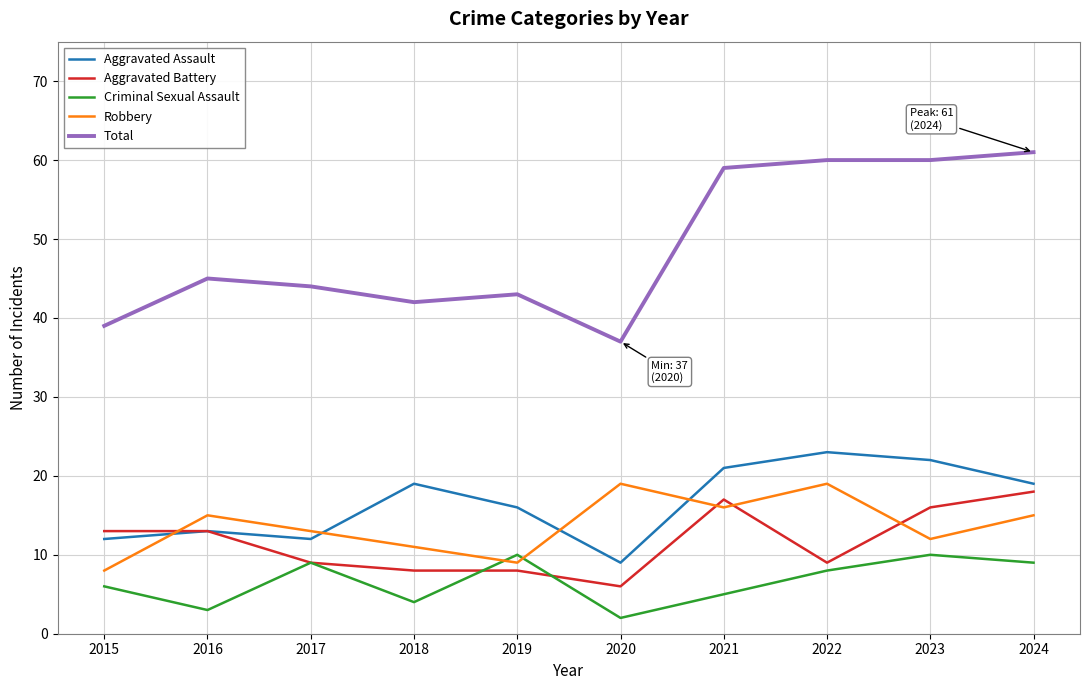

Reading right to left, what are all the values shown in this chart?

Aggravated Assault: 19	22	23	21	9	16	19	12	13	12
Aggravated Battery: 18	16	9	17	6	8	8	9	13	13
Criminal Sexual Assault: 9	10	8	5	2	10	4	9	3	6
Robbery: 15	12	19	16	19	9	11	13	15	8
Total: 61	60	60	59	37	43	42	44	45	39